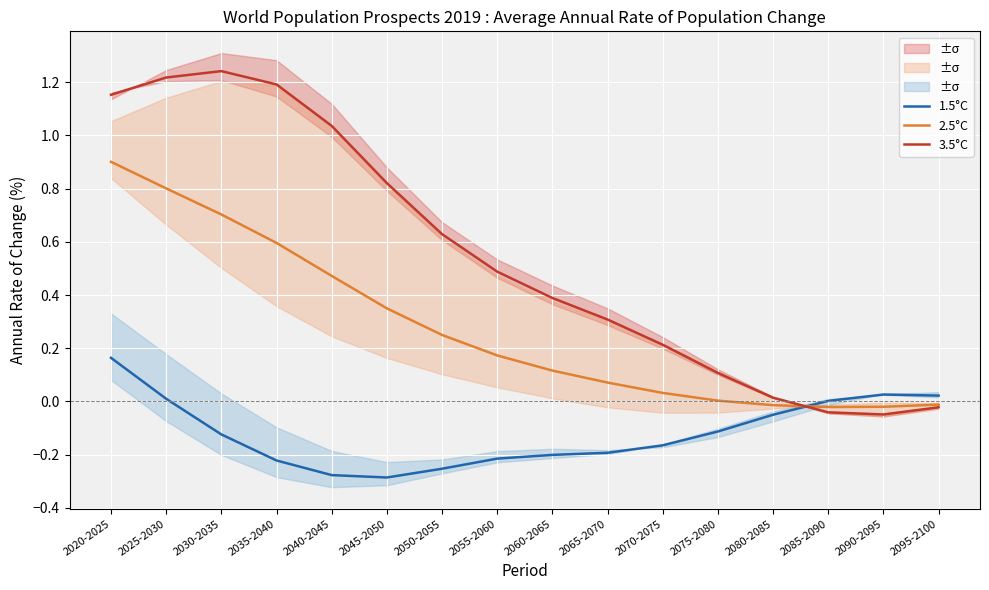

What is the label of the 13th point from the left?

2080-2085